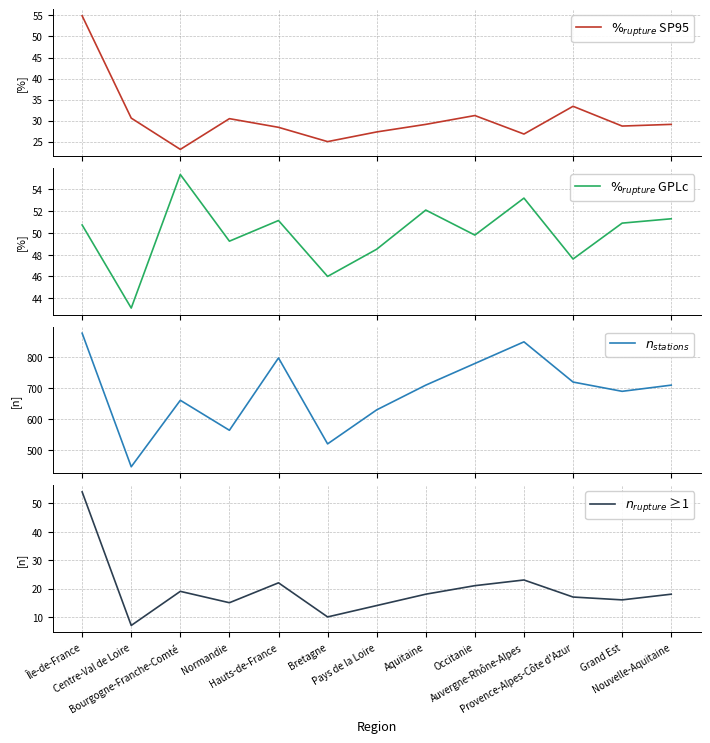

What is the sum of the $n_{rupture}$ ≥1 values at Bretagne and Aquitaine?

28